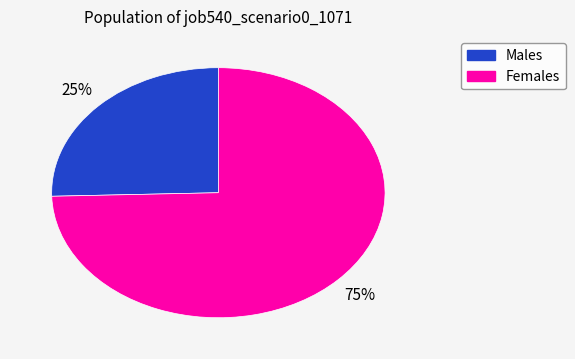

To the nearest percent, what is the average slice percentage?

50%